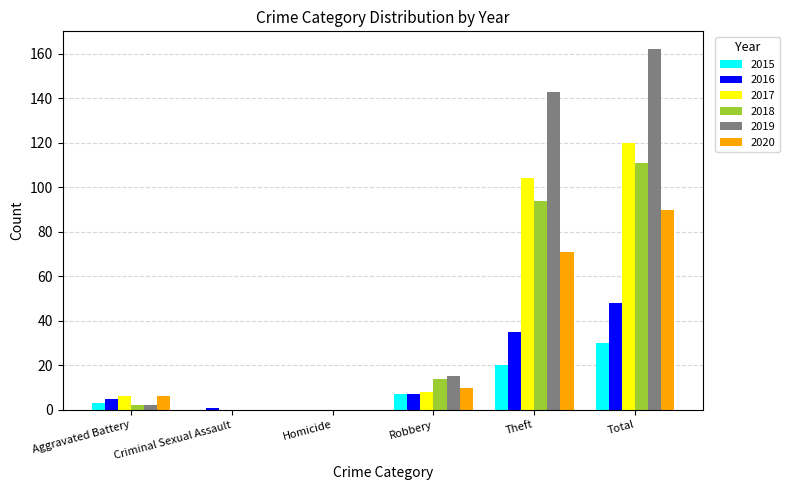

What is the maximum value for 2018?

111